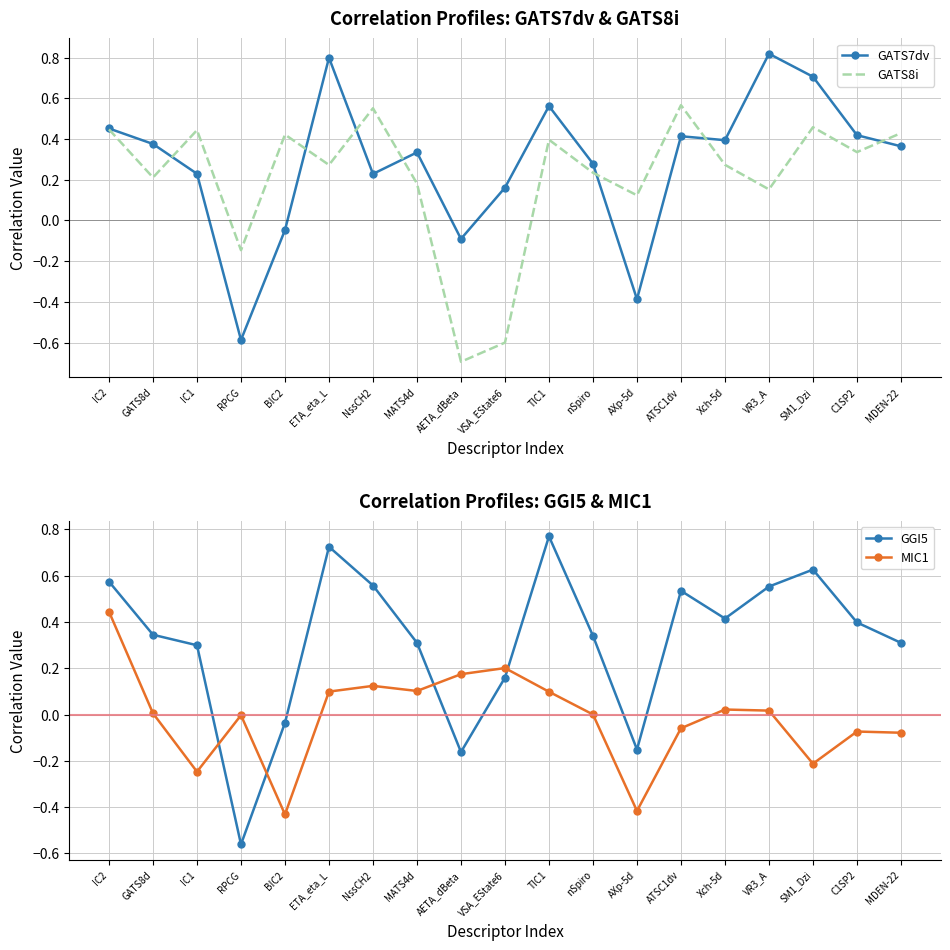

Which series ends up on top after the final intersection of GGI5 and MIC1?

GGI5